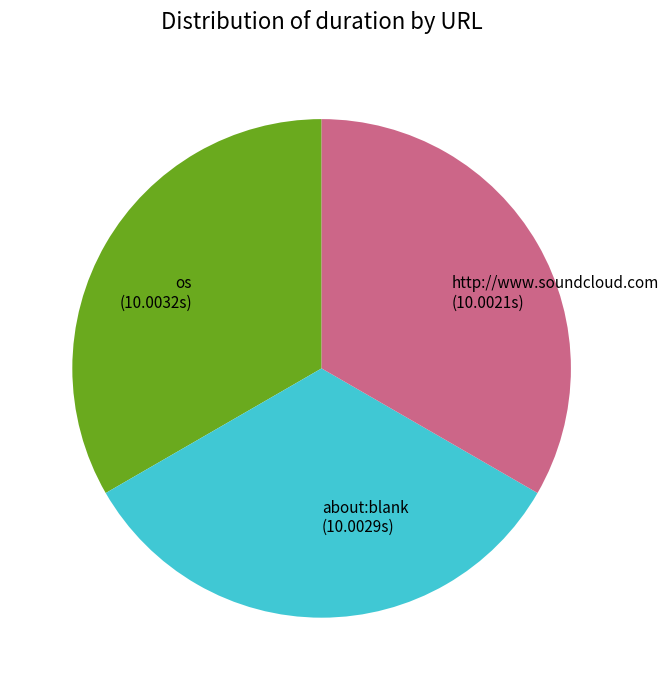

Is there any slice that represents more than half of the pie?

No